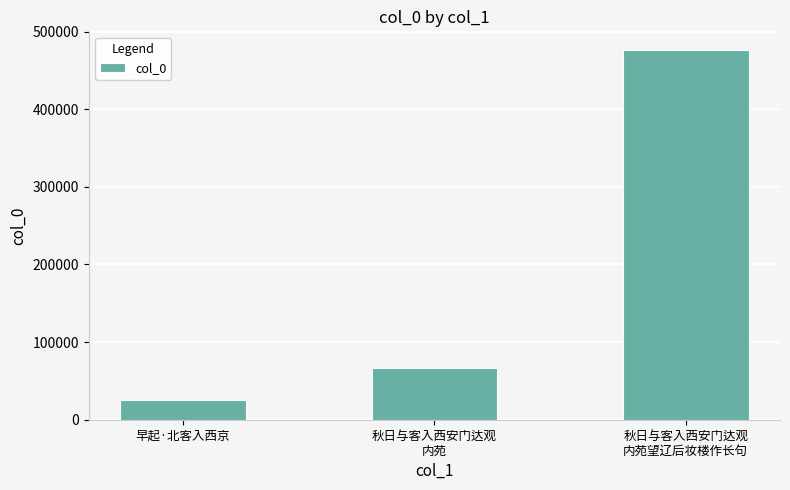

Approximately how many times larger is the value at 秋日与客入西安门达观
内苑 compared to 早起·北客入西京?

2.6